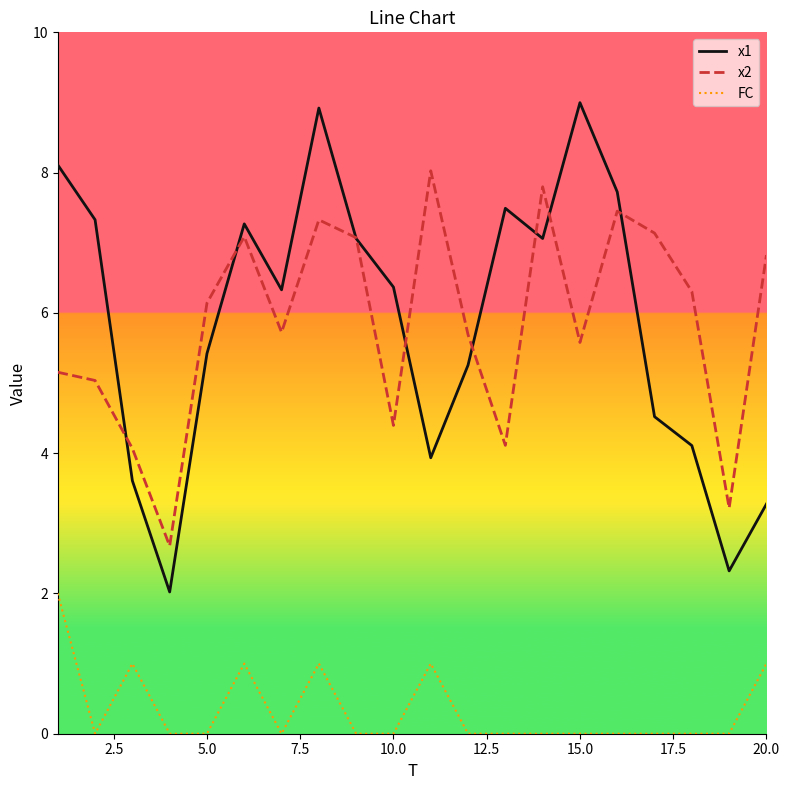

Rank the series by their maximum value, from highest to lowest.

x1, x2, FC